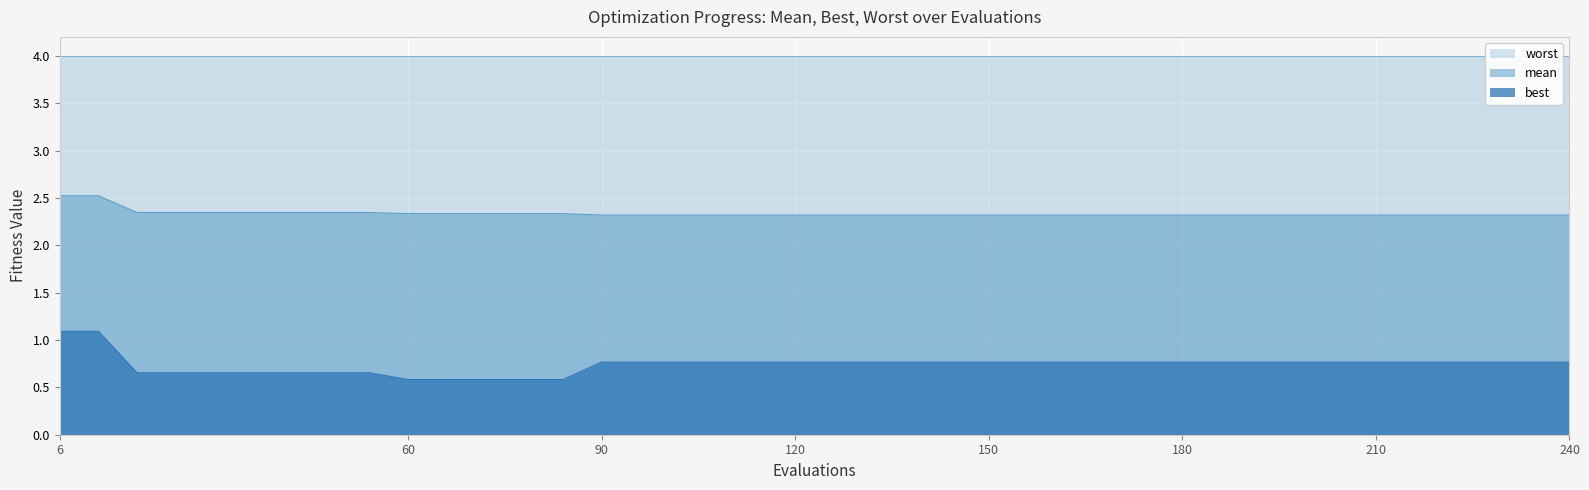

True or false: best and mean intersect in this chart.

False